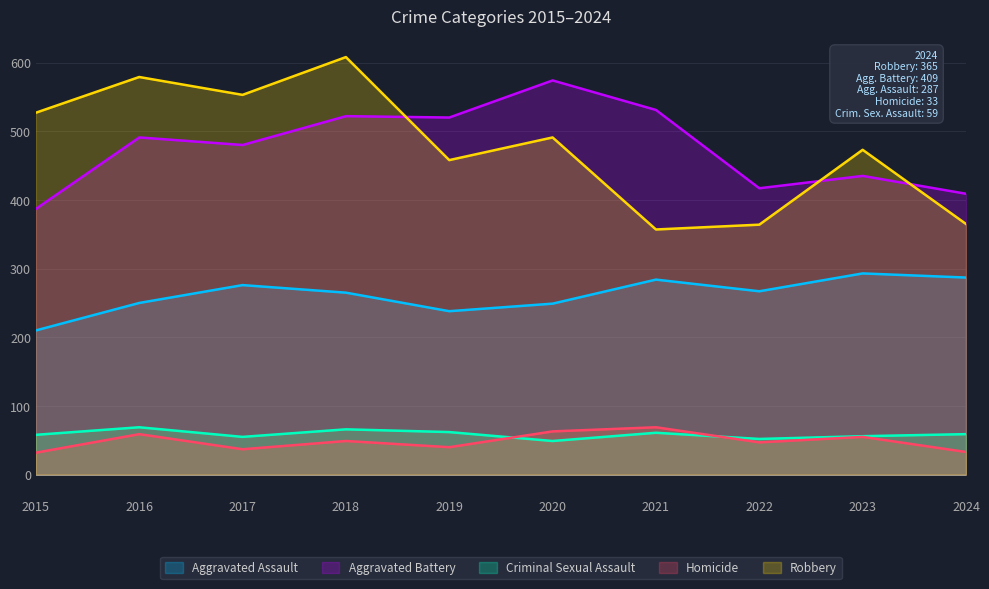

Rank the categories by Aggravated Battery value from lowest to highest.

2015, 2024, 2022, 2023, 2017, 2016, 2019, 2018, 2021, 2020